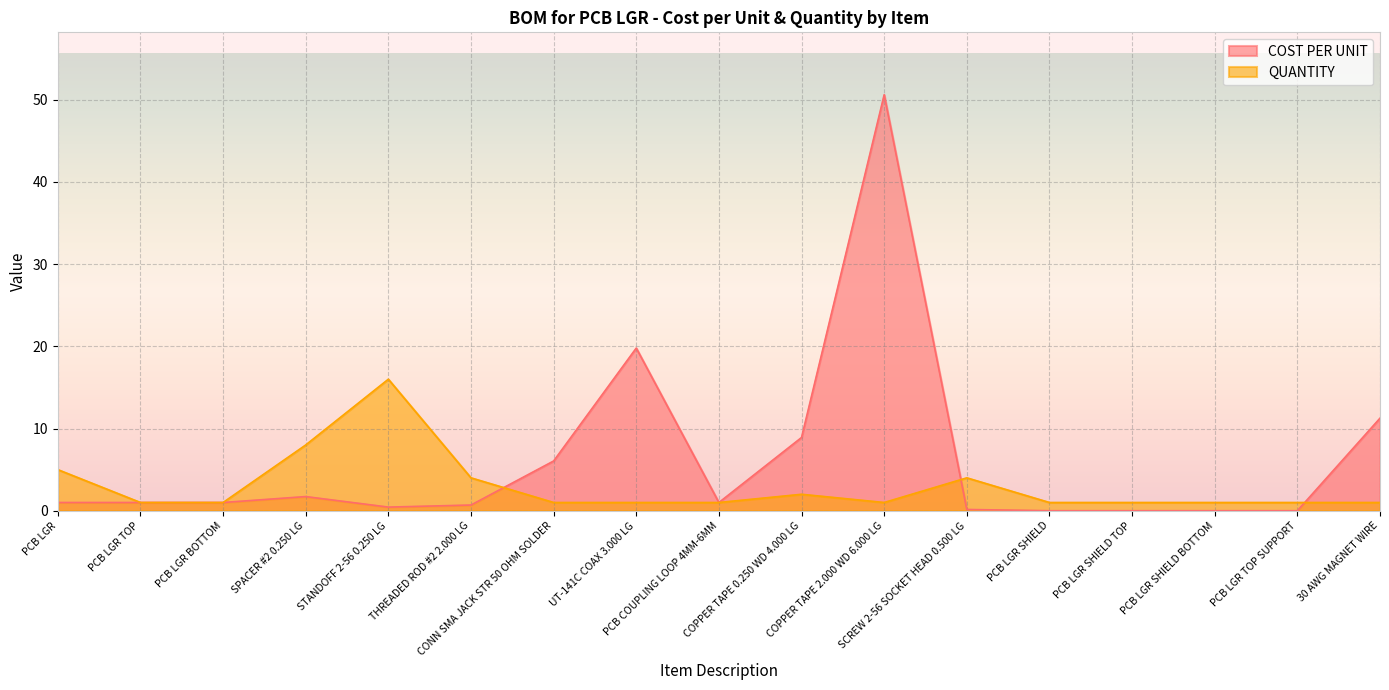

Rank the series at PCB LGR TOP SUPPORT from highest to lowest value.

QUANTITY, COST PER UNIT